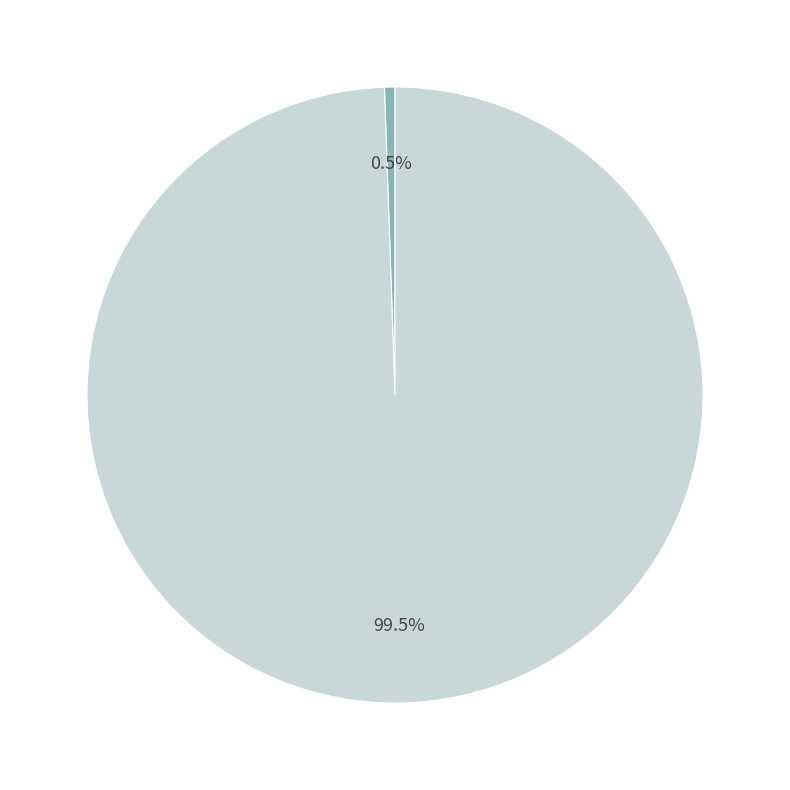

Is there any slice that represents more than half of the pie?

Yes